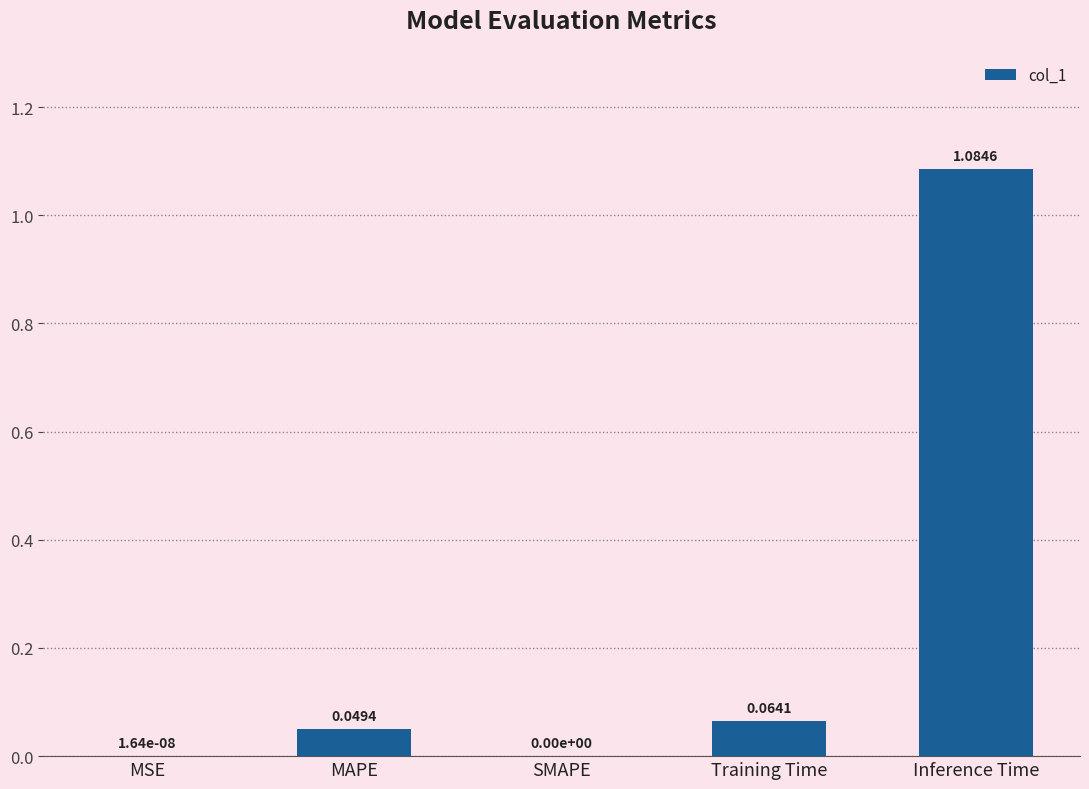

Which label corresponds to the largest value in the chart?

Inference Time